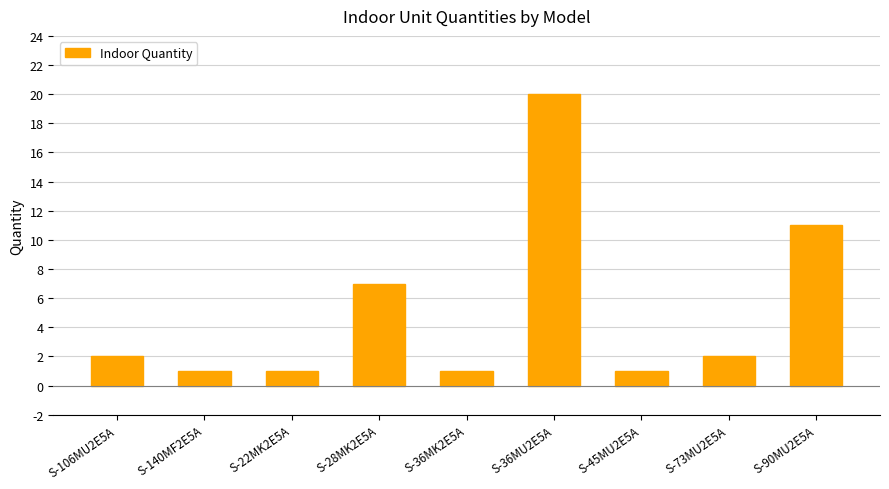

At which category does the chart reach its peak across all series?

S-36MU2E5A